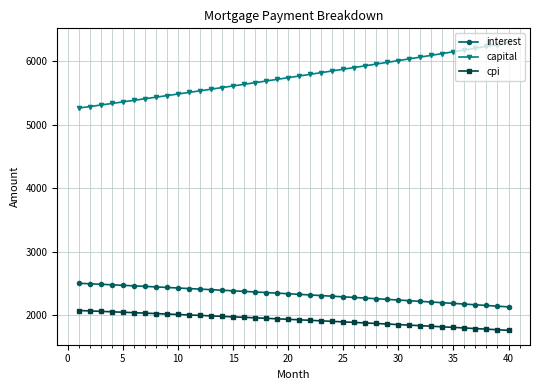

What is the value of the interest point at the 34th from the left?

2199.4